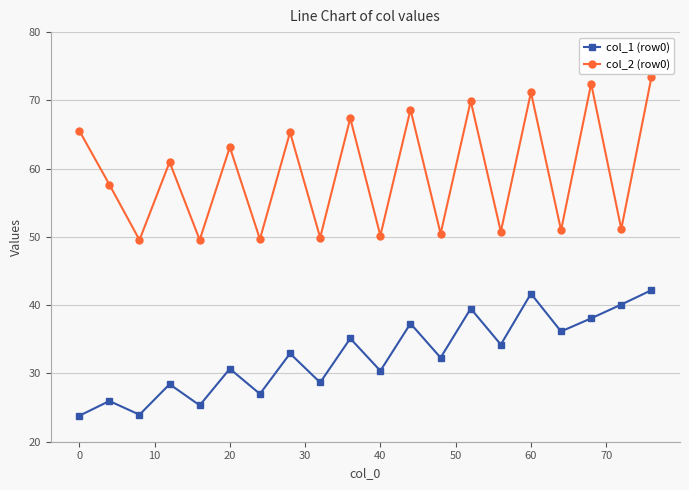

How many data points does each series have?

20